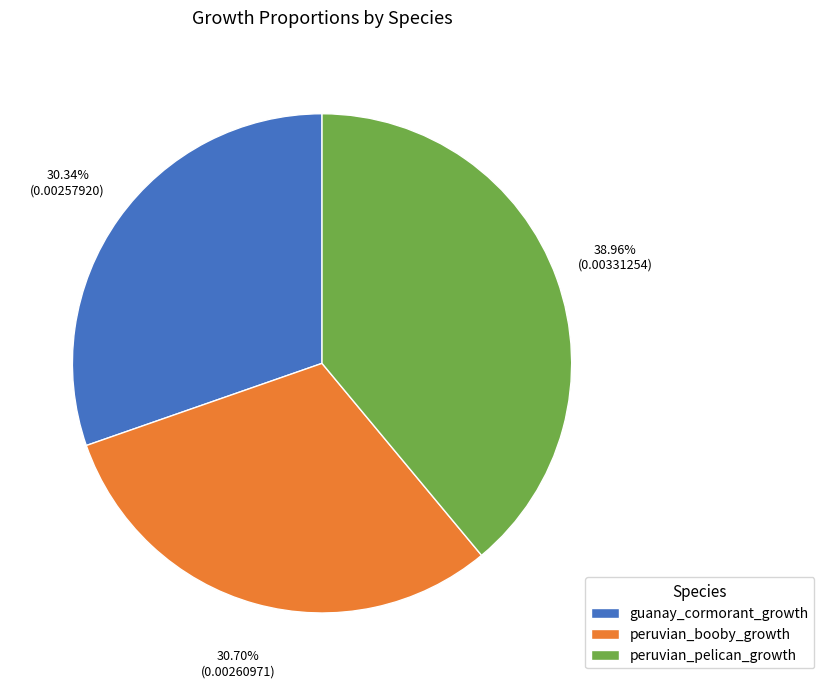

To the nearest percent, what percentage of the pie is peruvian_pelican_growth?

39%